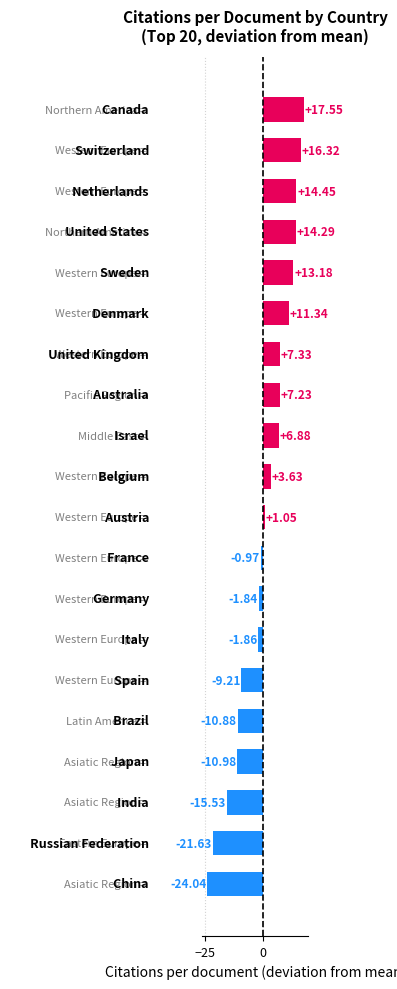

What is the average value?

0.8